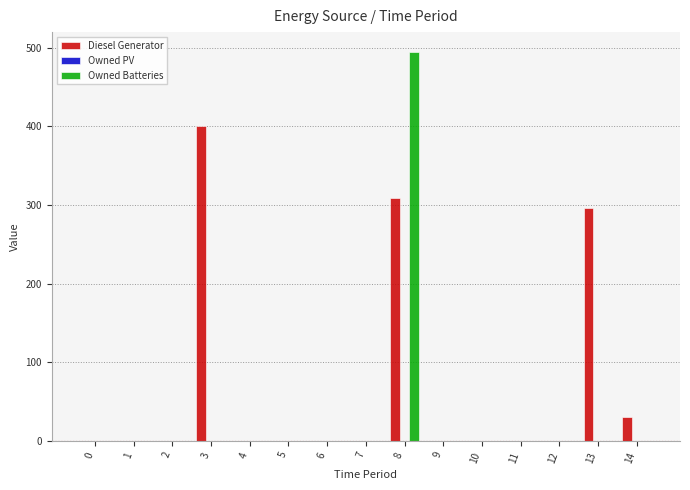

What is the sum of all Diesel Generator values?

1036